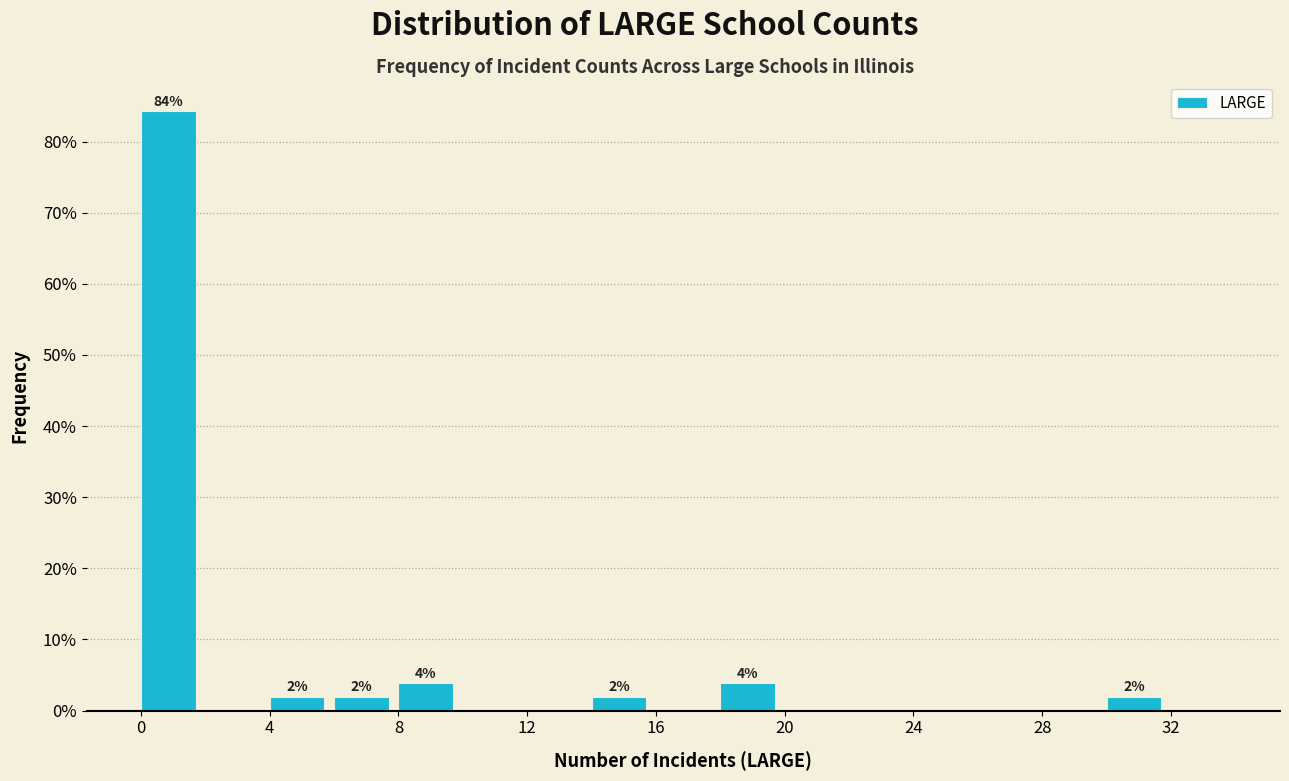

Which range on the x-axis has the tallest bar?

0 to 2